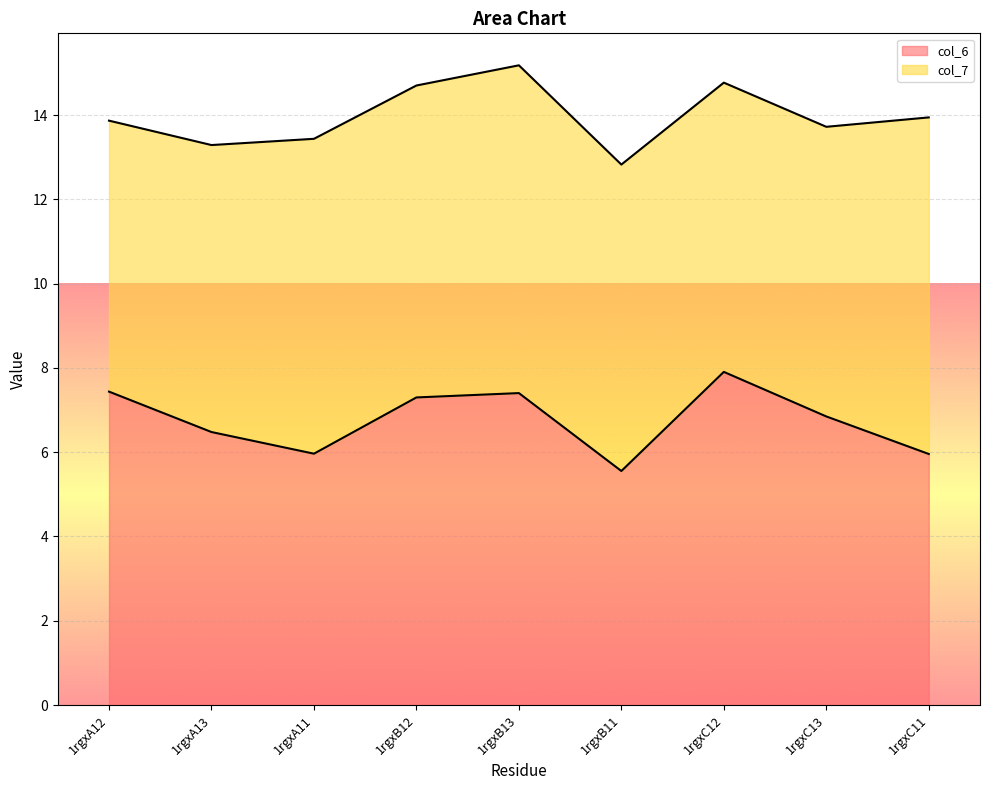

Is it true that col_6 equals 2.0 at 1rgxB11?

False